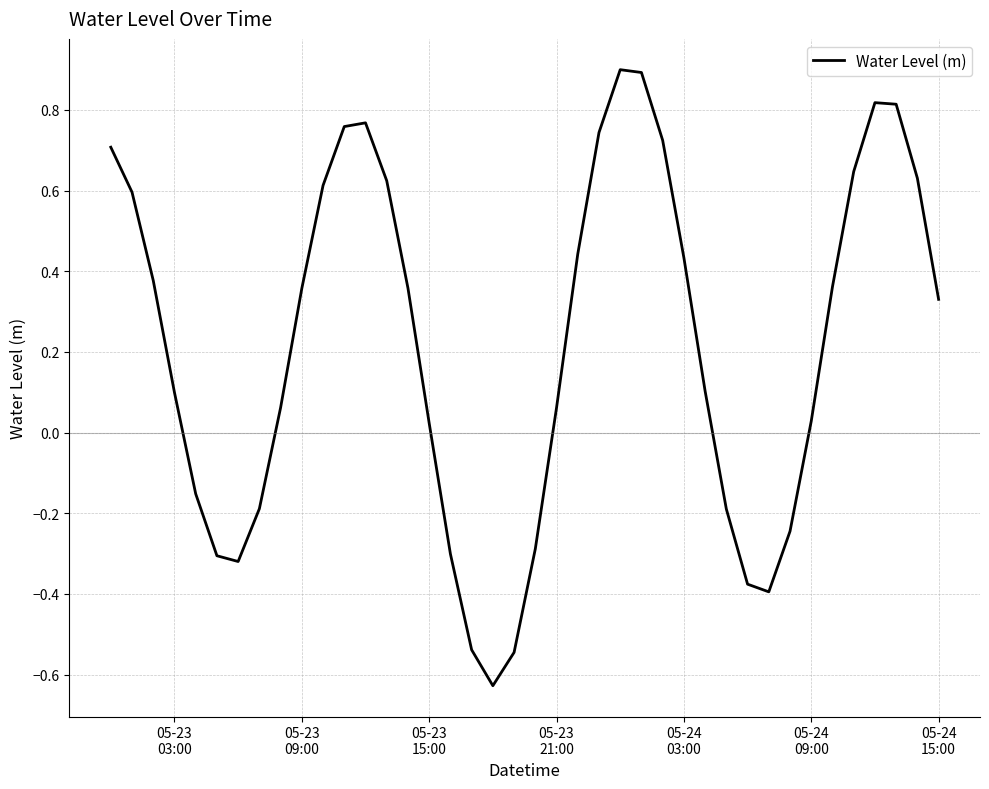

What is the maximum value shown in the chart?

0.9